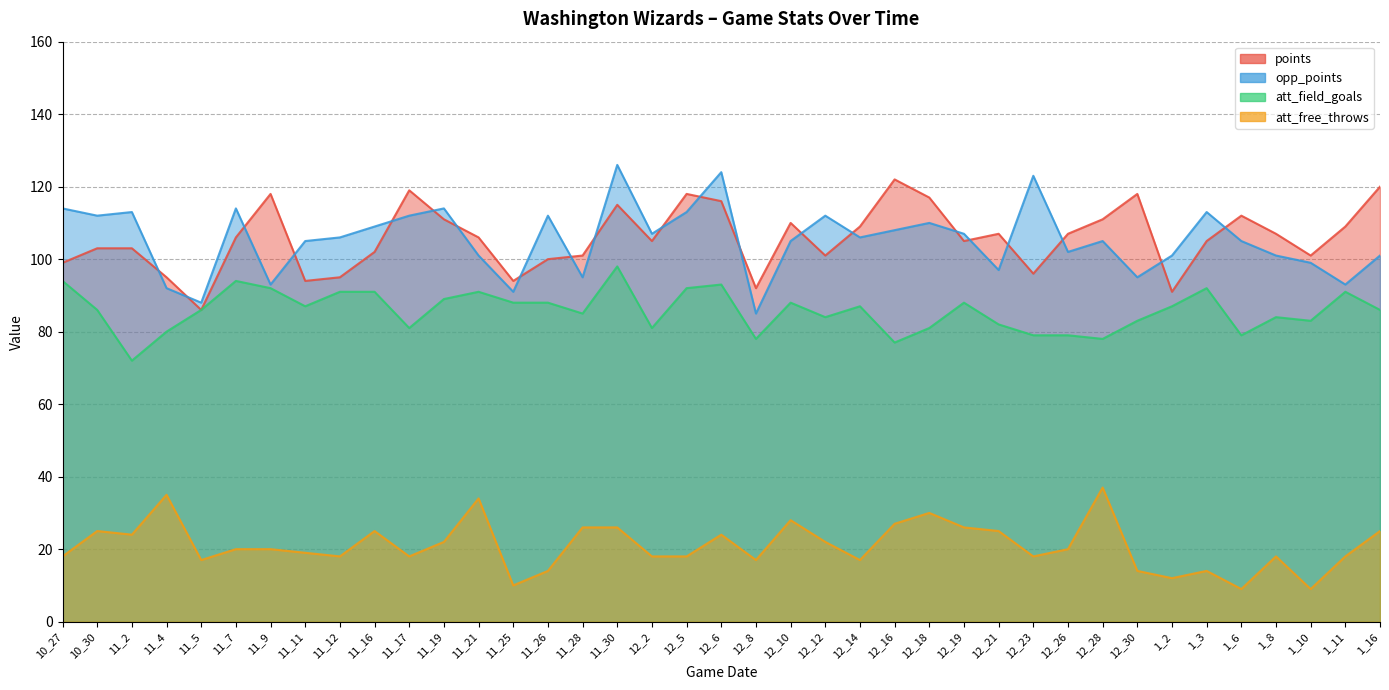

What is the total value across all series at 11_17?

330